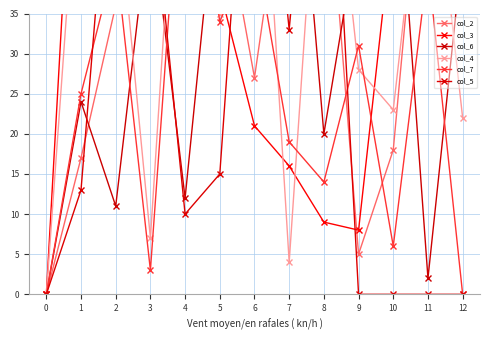

What is the spread (max minus min) of values at 5?

40